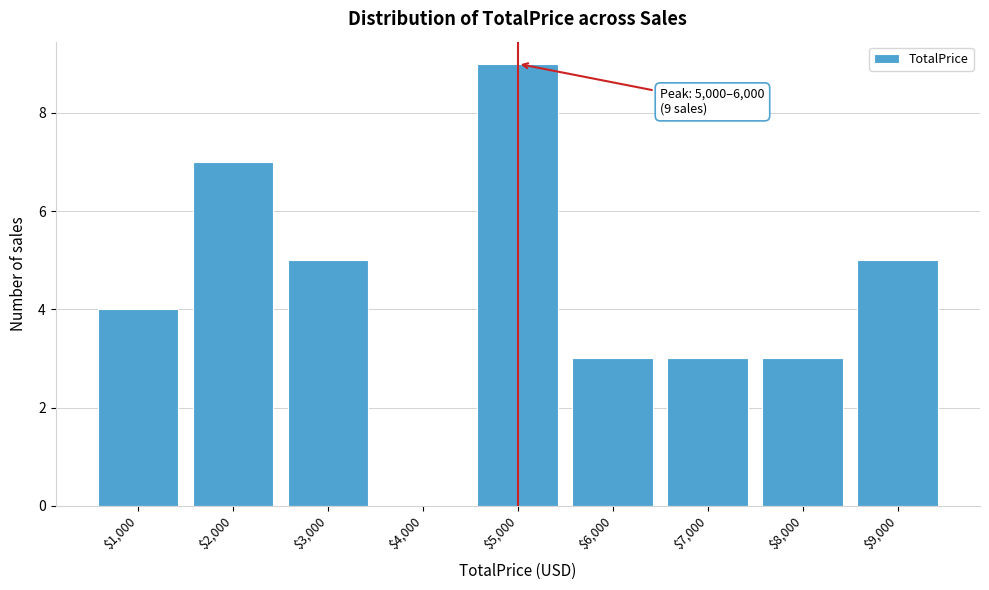

True or false: the data shows 1 at $6,000.

False